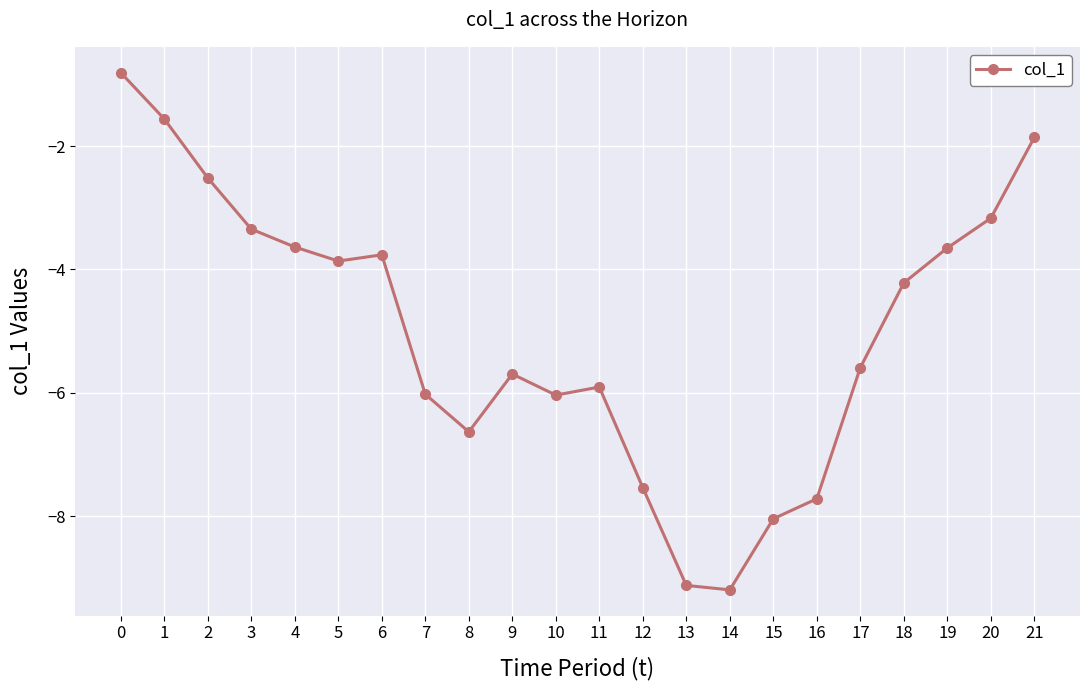

How many lines are shown in the chart?

1